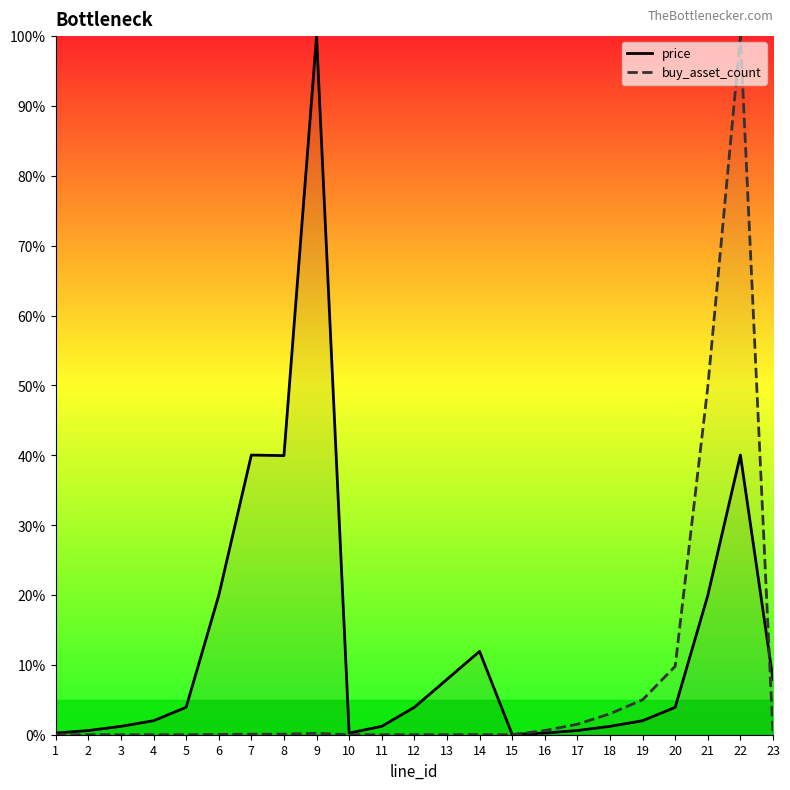

What is the average value of the price series?

13.4